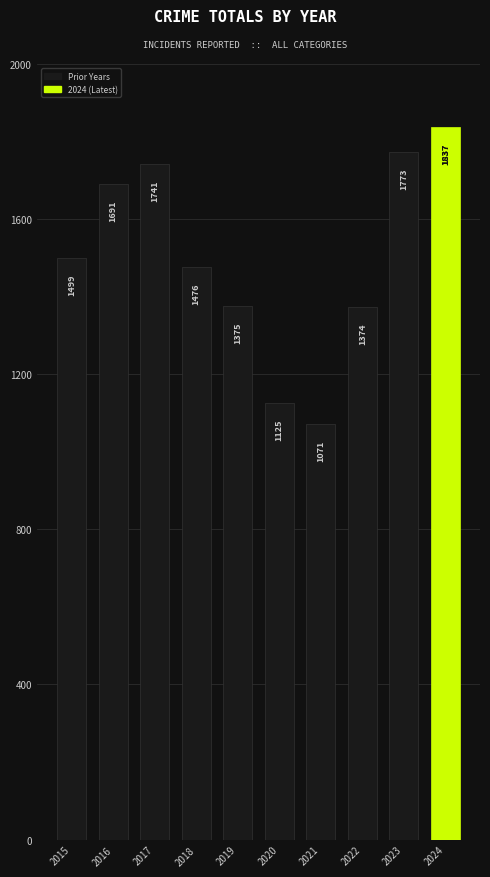

What is the change in value from 2019 to 2024?

+462